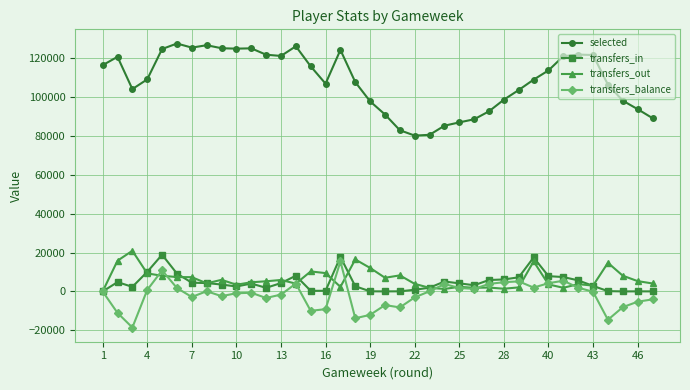

True or false: selected has more than 1 interior local peaks.

True